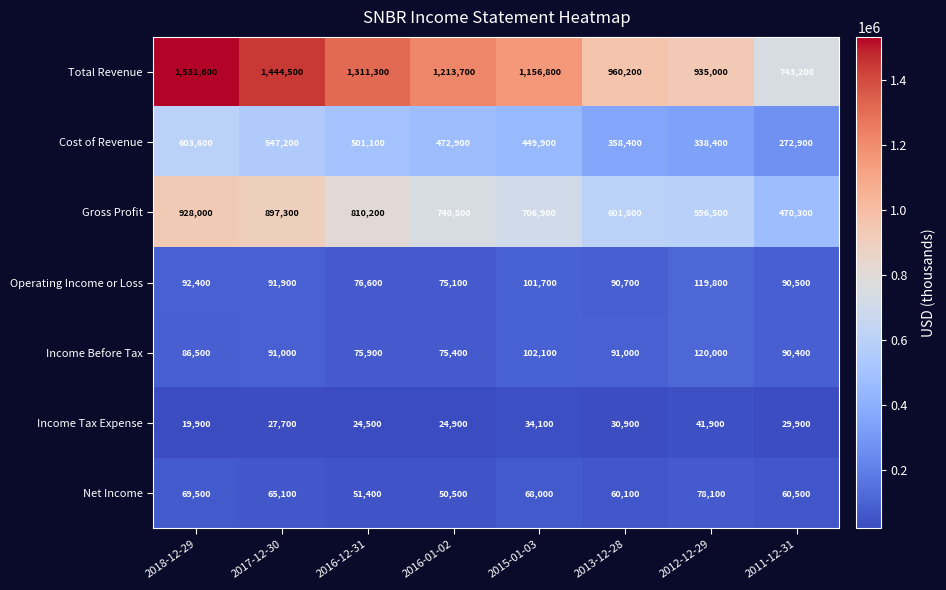

What is the smallest value displayed?

19900